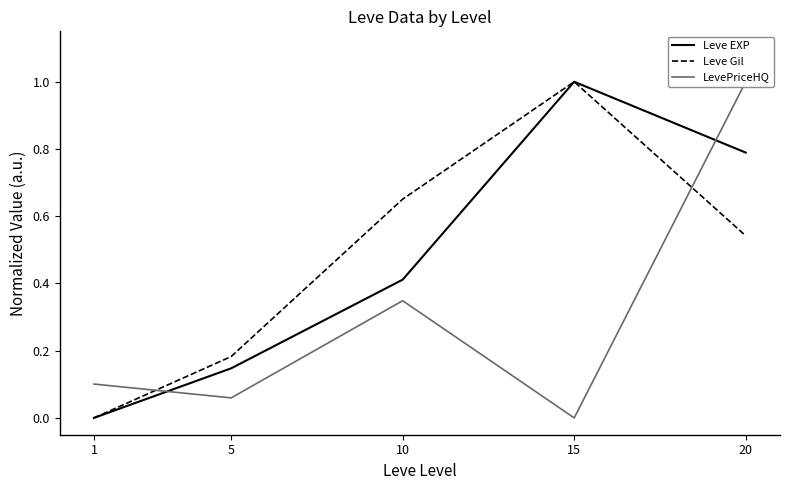

How many lines are shown in the chart?

3